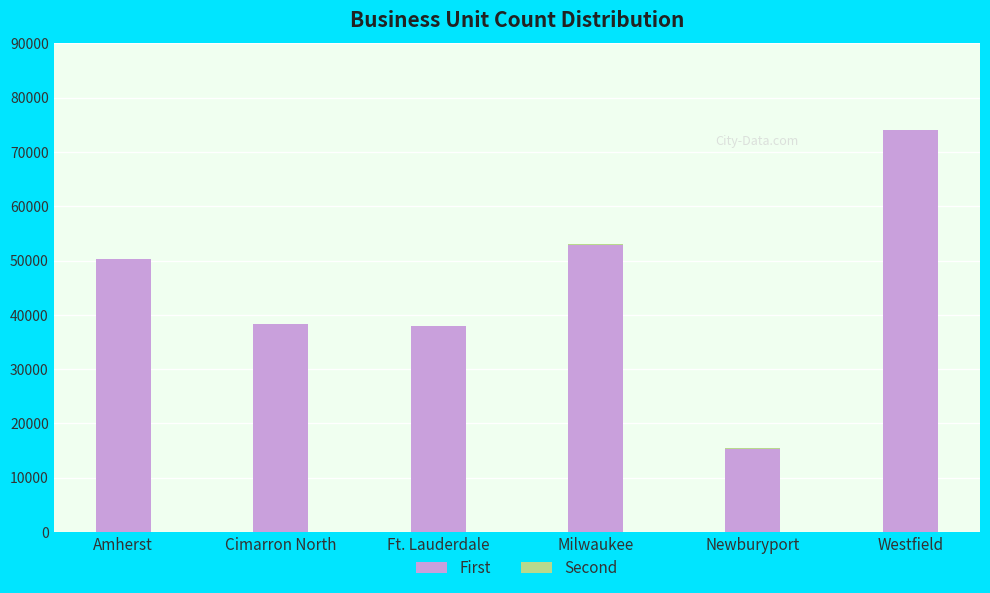

The First series shows 52947 at Milwaukee. True or false?

True